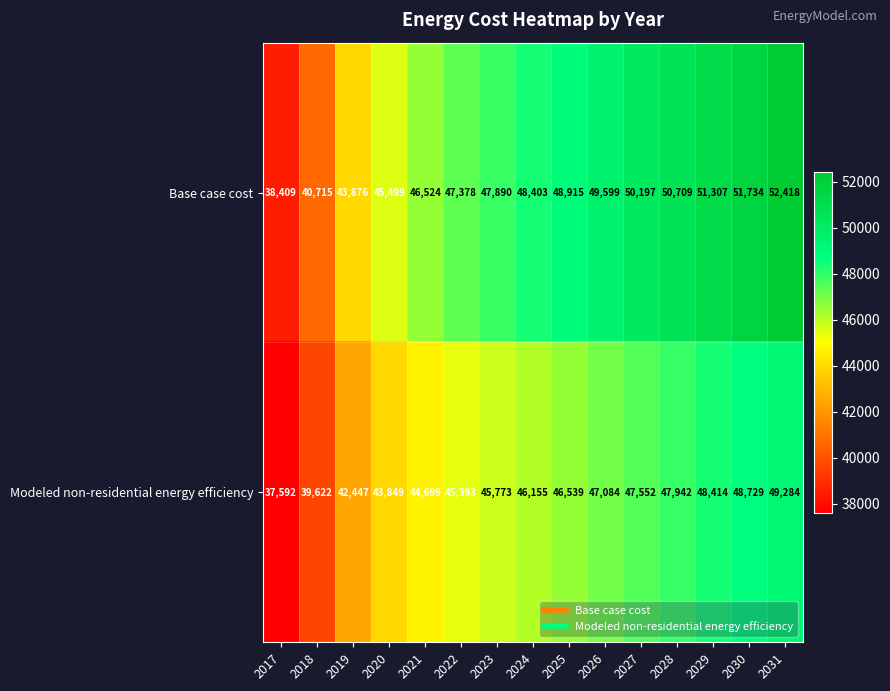

Which label corresponds to the smallest value in the chart?

2017